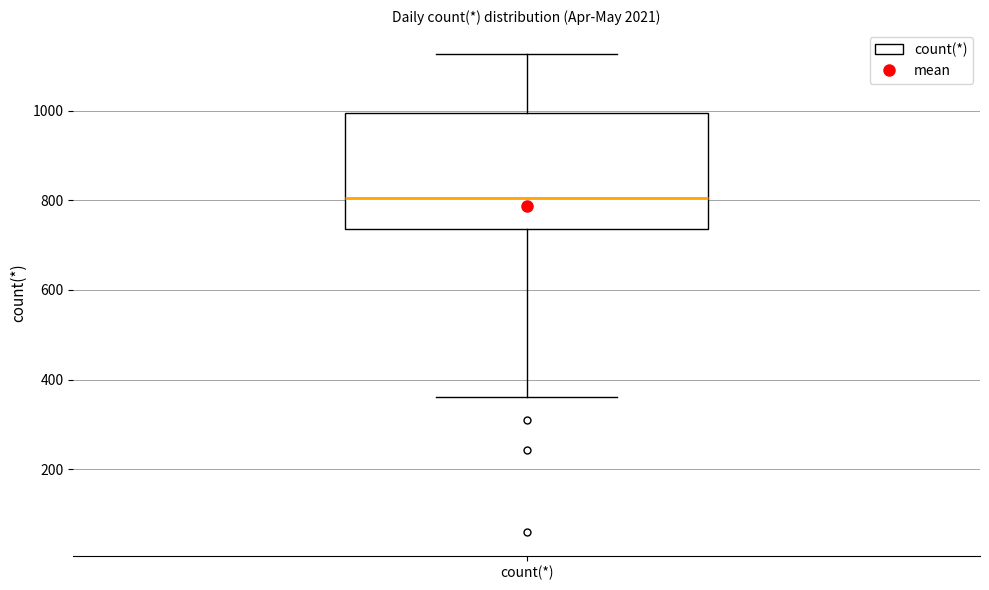

Where is the lower edge of the box for count(*) on the y-axis? The values are not printed on the chart, so give them approximately, as read against the axis.

740